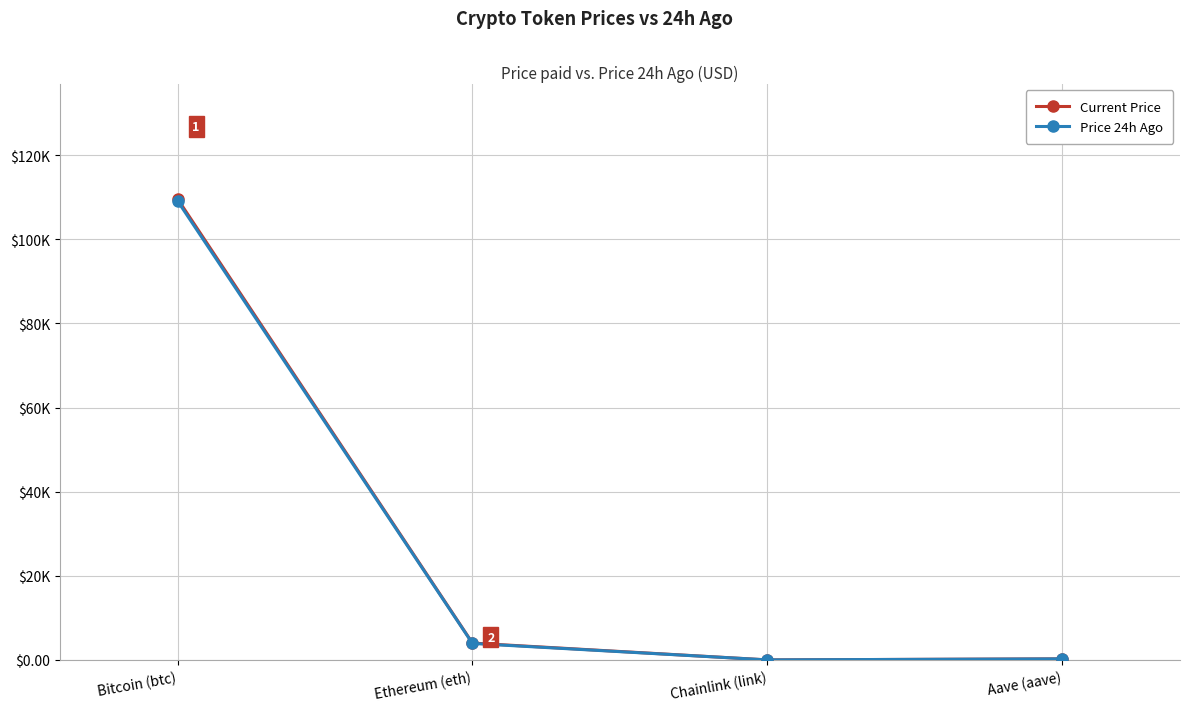

Rank the categories by Price 24h Ago value from highest to lowest.

Bitcoin (btc), Ethereum (eth), Aave (aave), Chainlink (link)